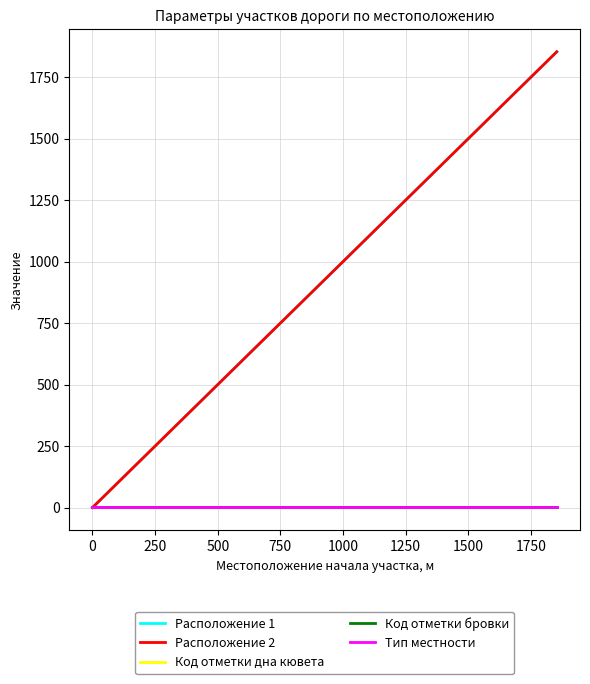

Between 250 and 500, which series saw the biggest shift?

Расположение 1